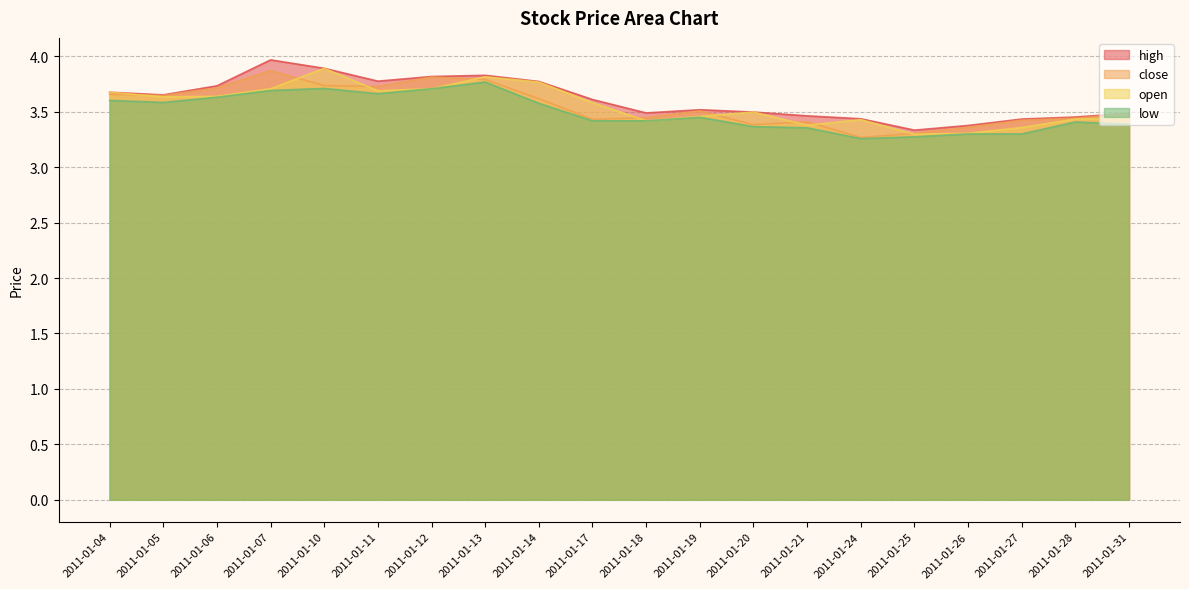

At which label is low closest to 3?

2011-01-24